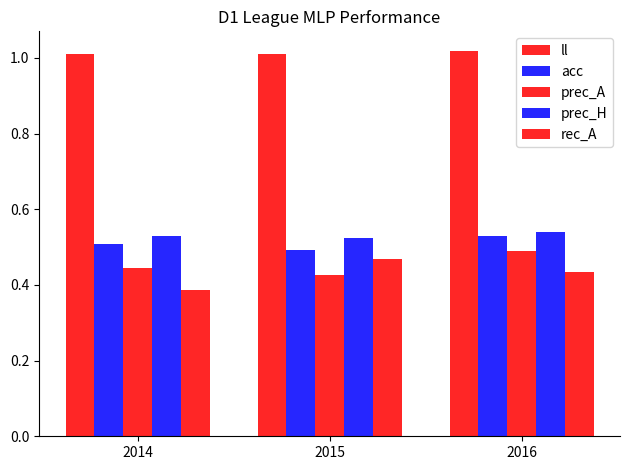

What is the maximum value for acc?

0.5